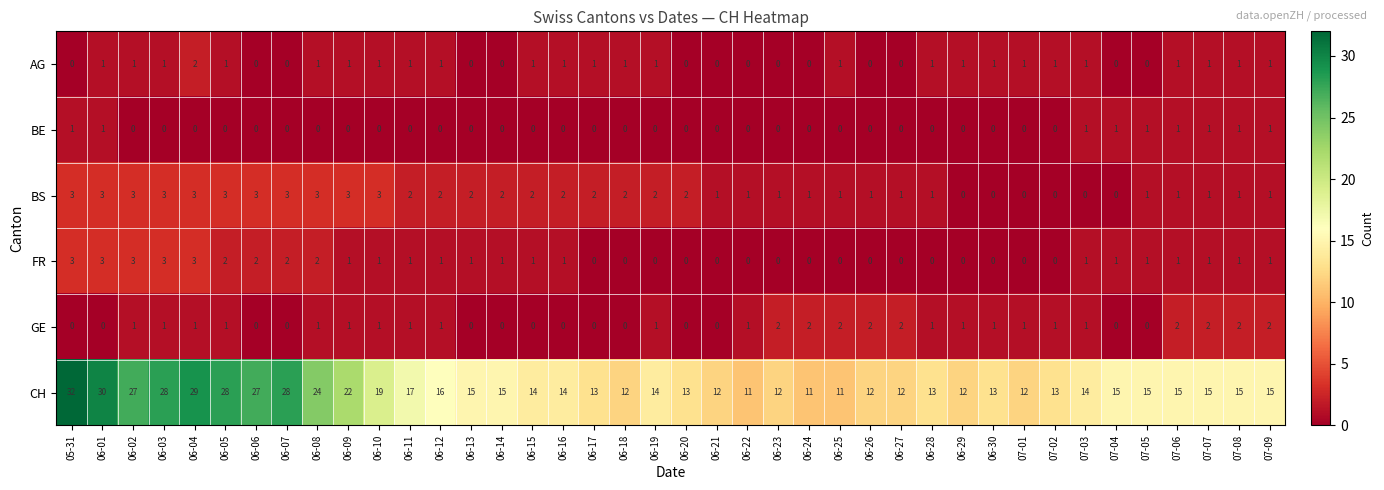

Between 06-01 and 06-14, which series saw the biggest shift?

CH